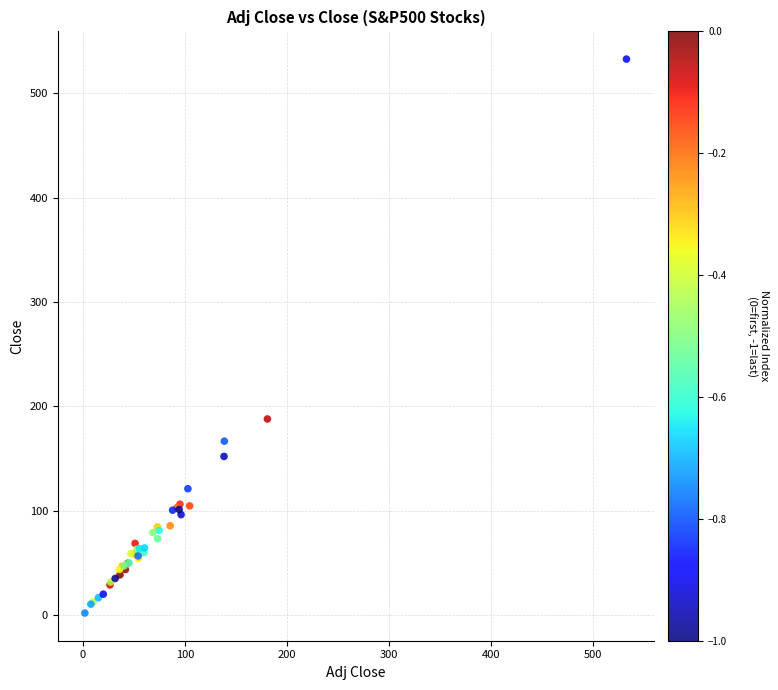

What Y value in the scatter plot is closest to 267?

187.8